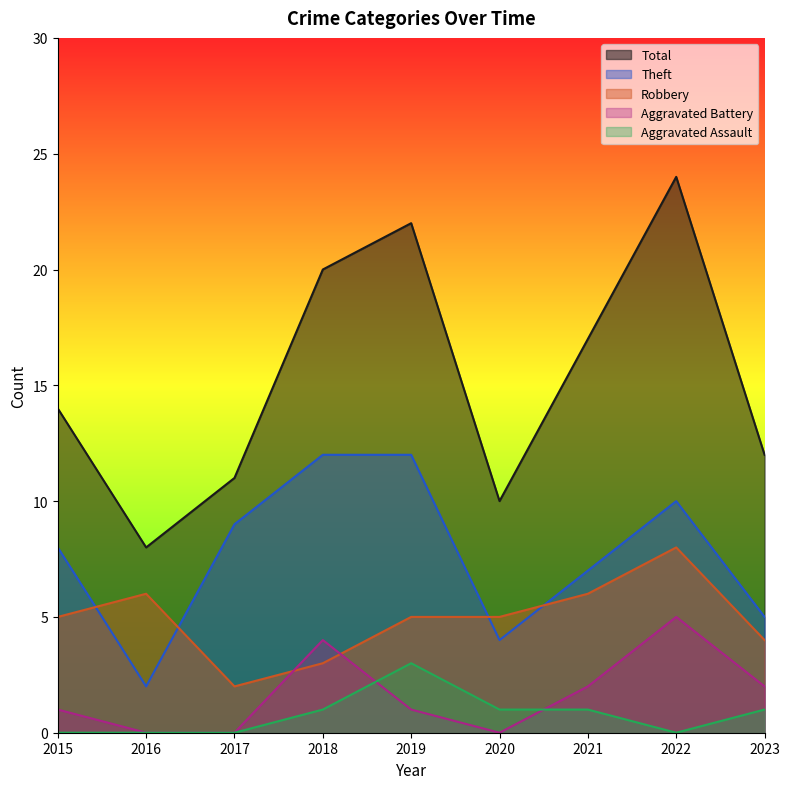

Between 2017 and 2020, which series saw the biggest shift?

Theft